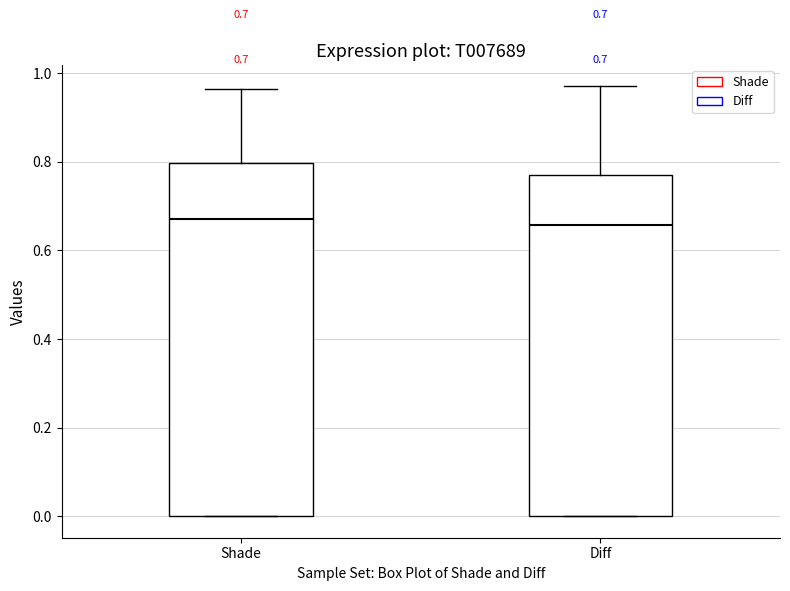

Which box is the tallest, from its lower edge to its upper edge?

Shade